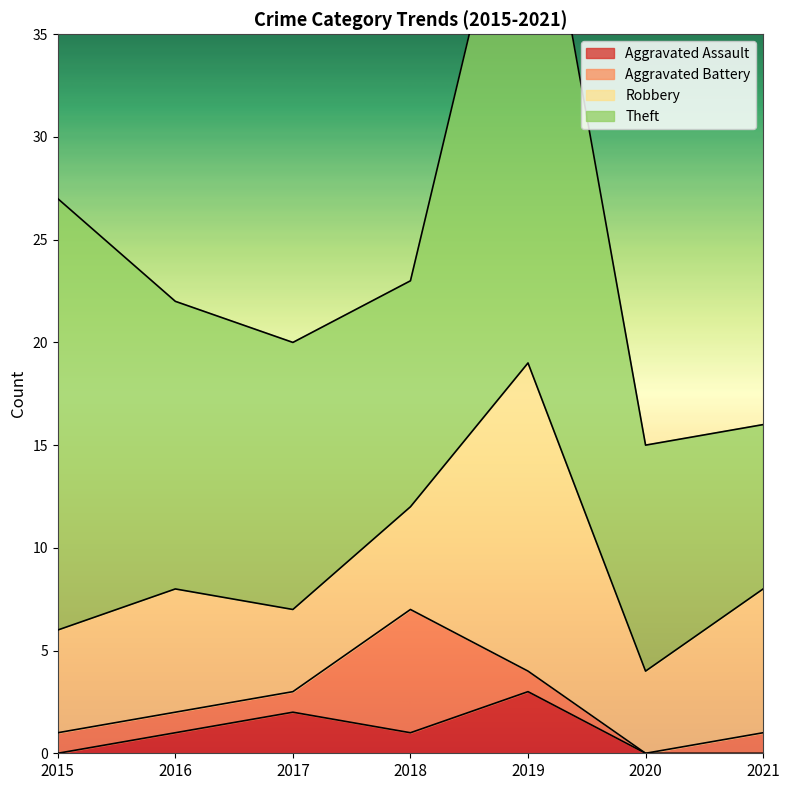

List the series in order of their peak value, lowest first.

Aggravated Assault, Aggravated Battery, Robbery, Theft